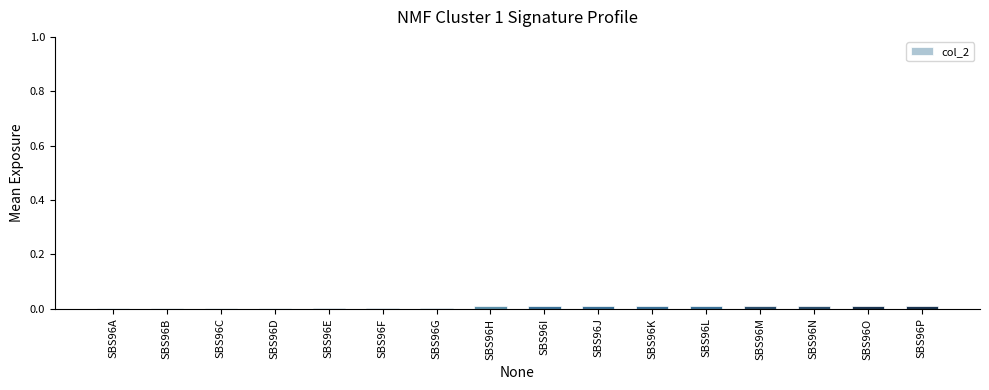

True or false: the data shows 0.0 at SBS96G.

True